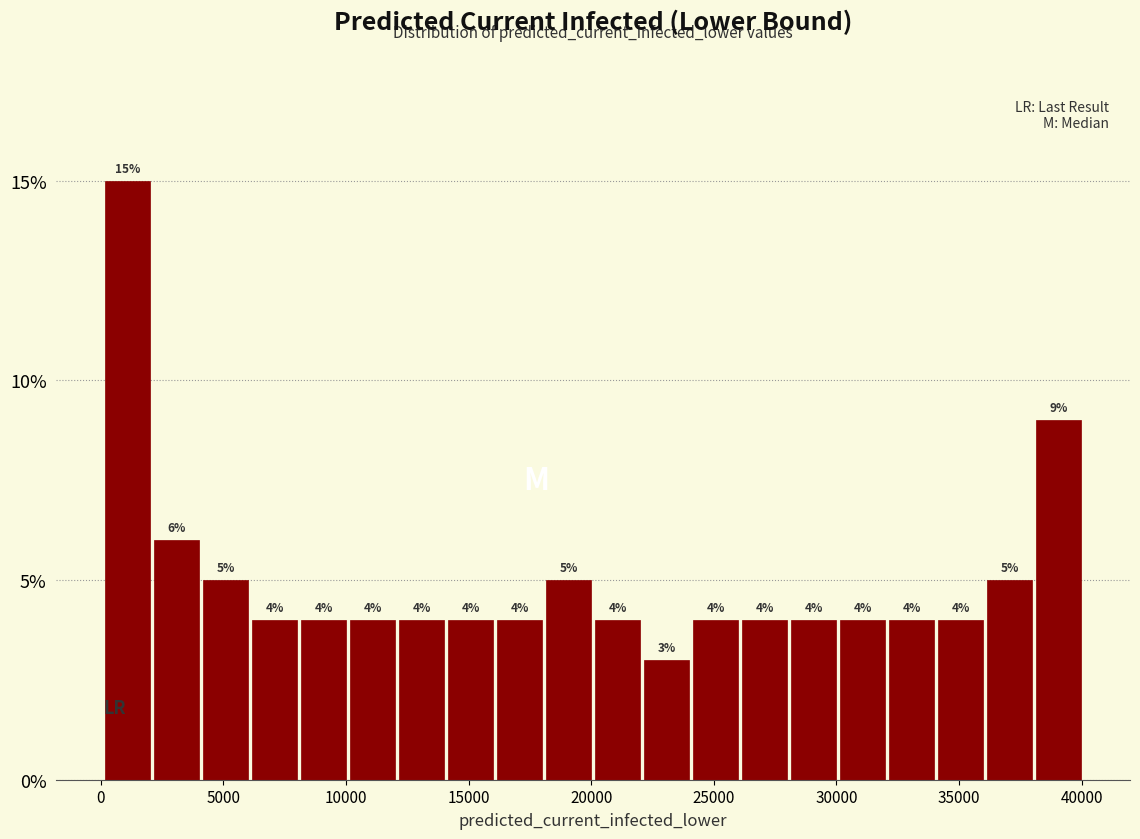

Read against the x-axis, roughly where is the centre of the tallest bar?

1000